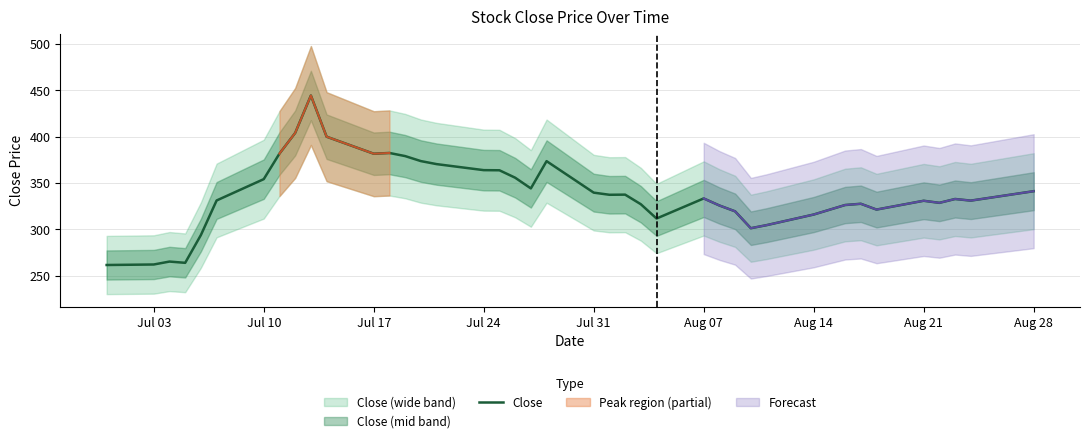

What is the highest value of the Close series?

444.3